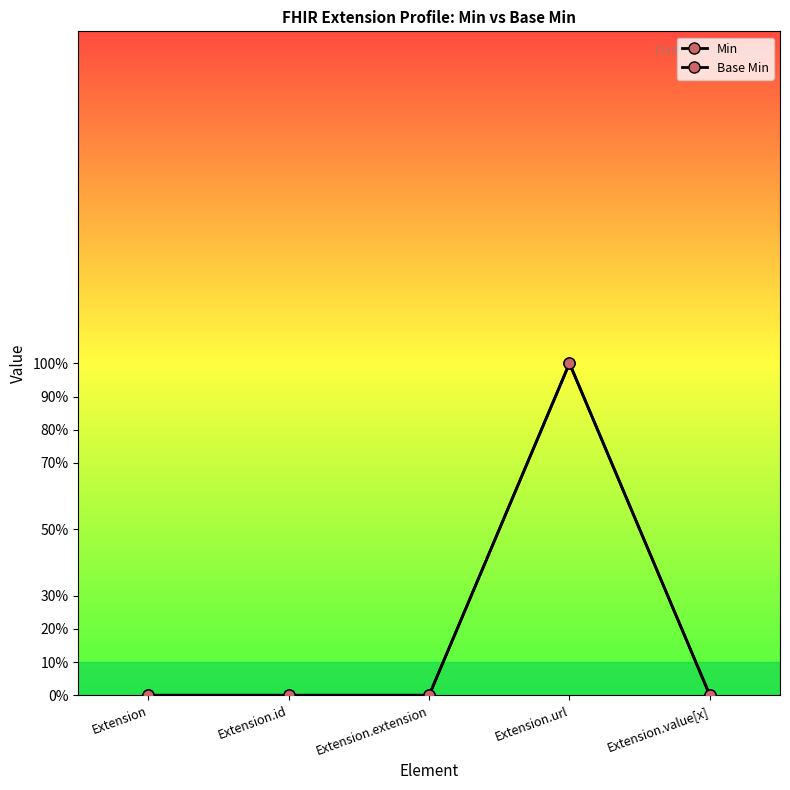

The Min series shows 1 at Extension.id. True or false?

False